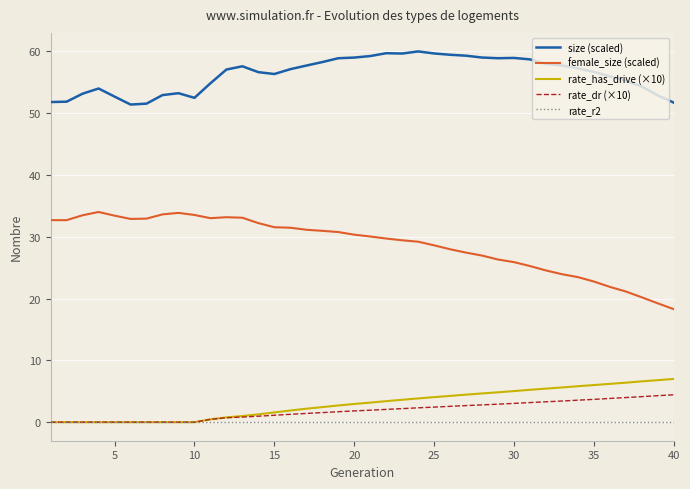

Does the chart have visible grid lines?

Yes